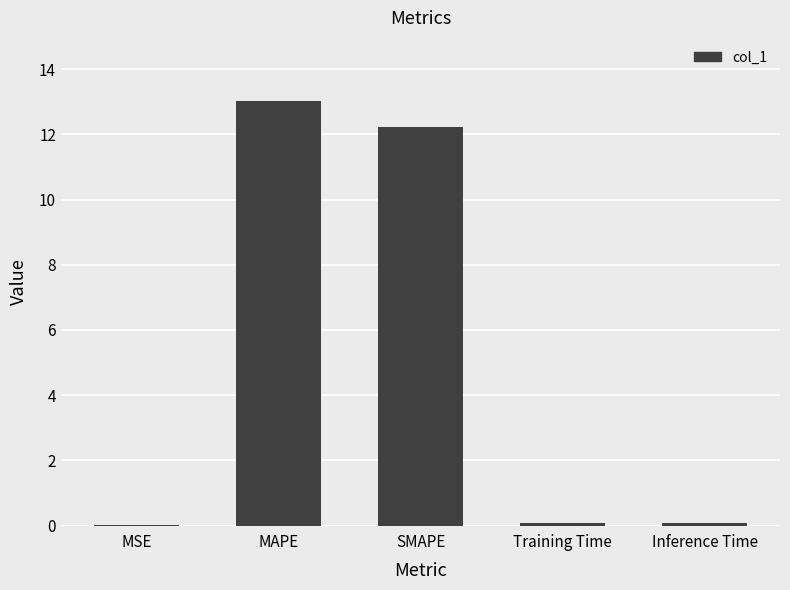

The value at MAPE is 7.8. True or false?

False